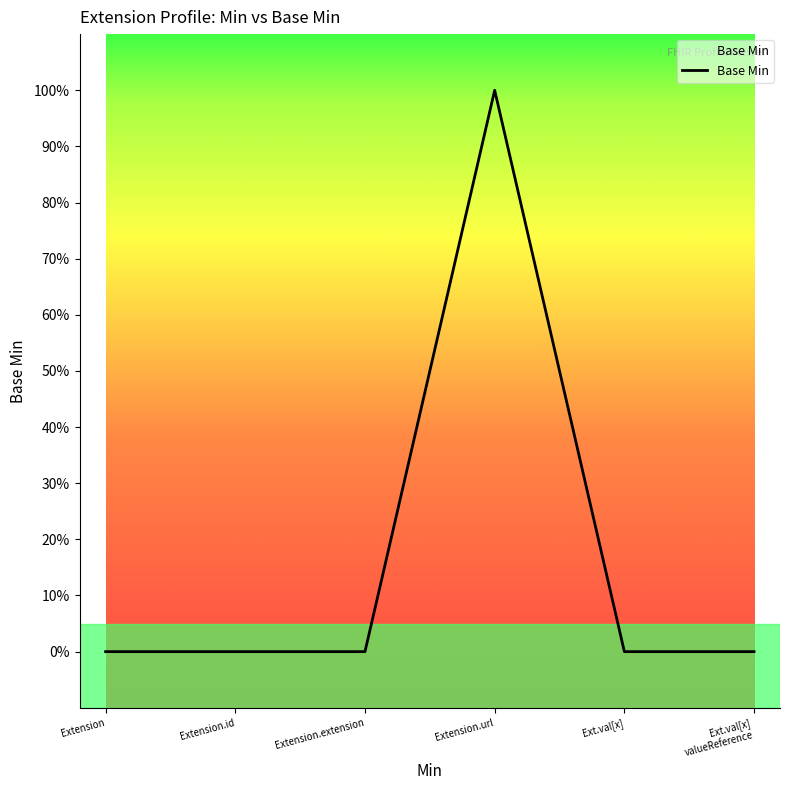

Is this an area chart (filled region under the line)?

Yes